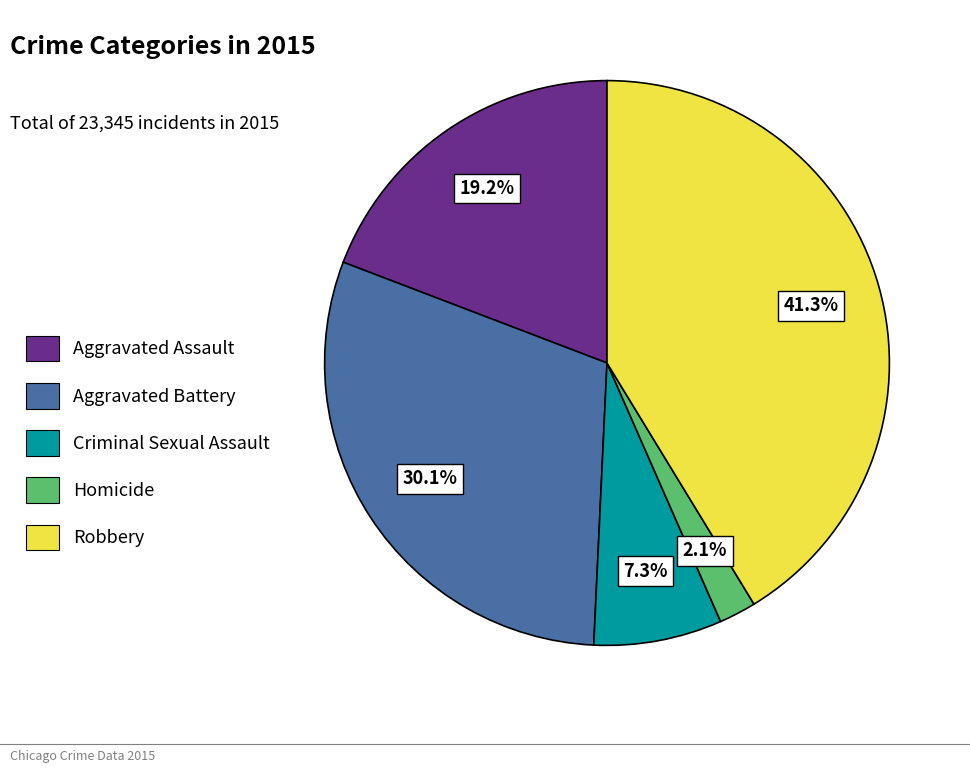

The Homicide slice represents 2% of the pie. True or false?

True